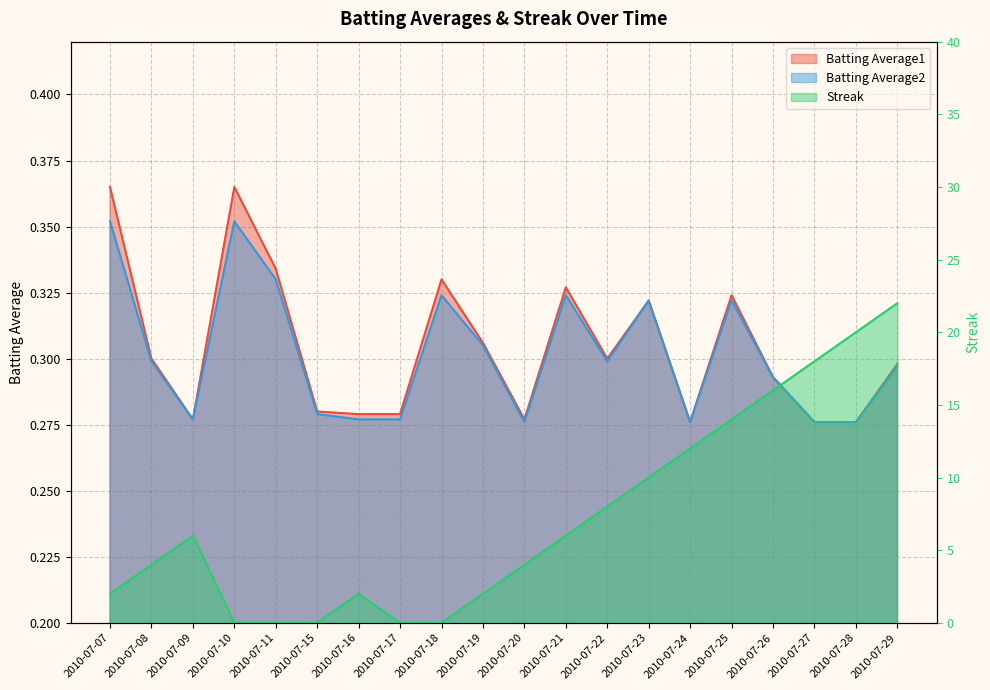

At how many categories does at least one series exceed 20?

1